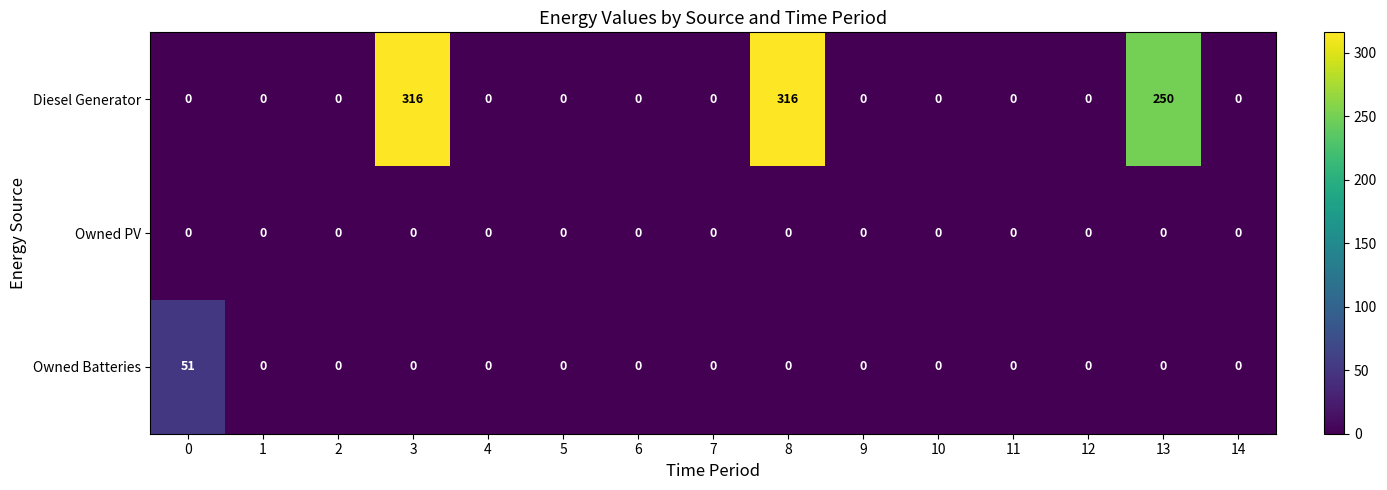

How many series are shown in this chart?

3